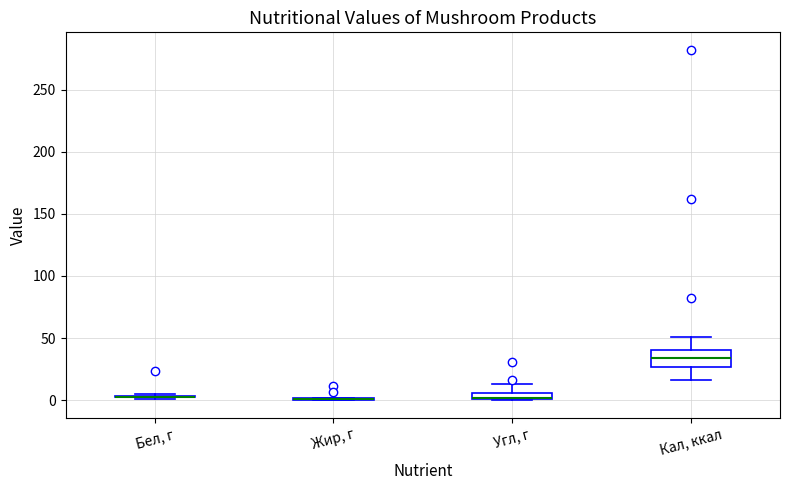

Where is the lower edge of the box for Угл, г on the y-axis? The values are not printed on the chart, so give them approximately, as read against the axis.

0